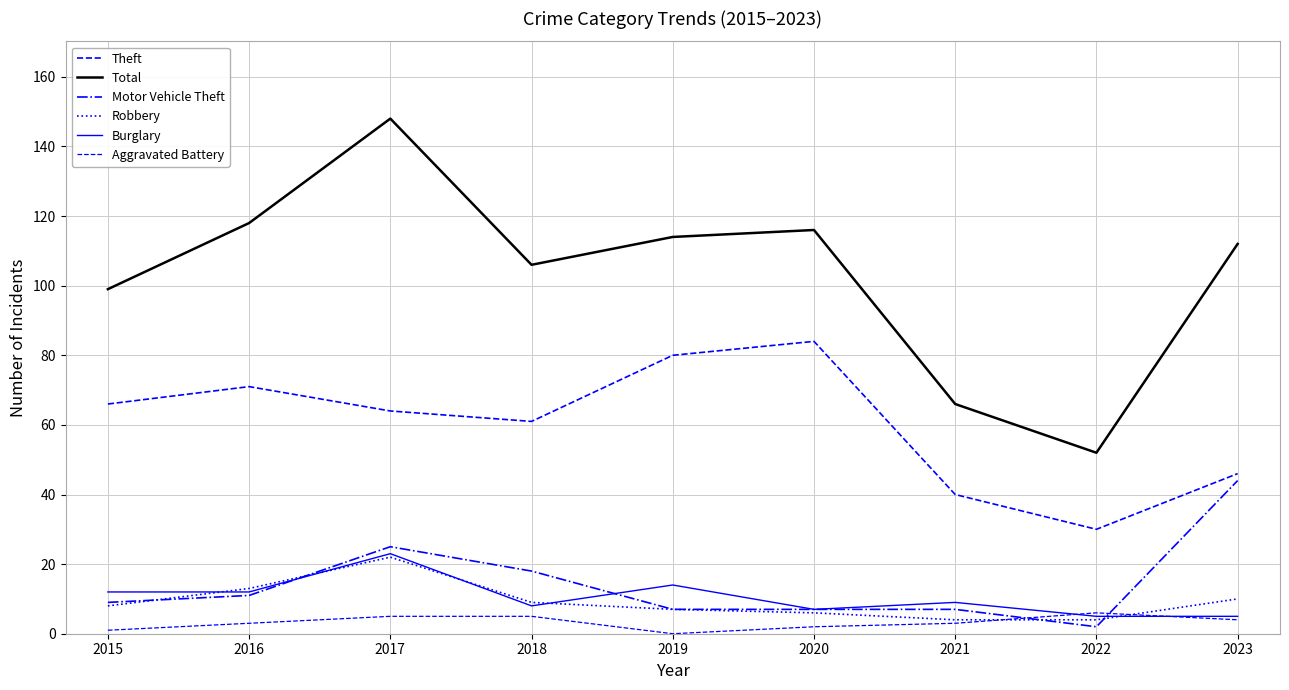

How many interior local peaks does the Aggravated Battery series have?

1